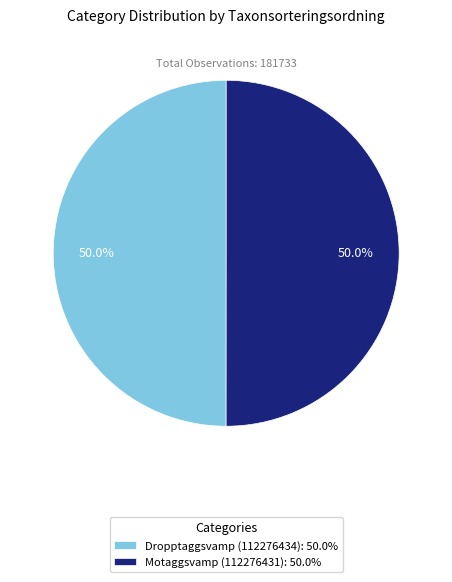

The Motaggsvamp (112276431) slice represents 50% of the pie. True or false?

True